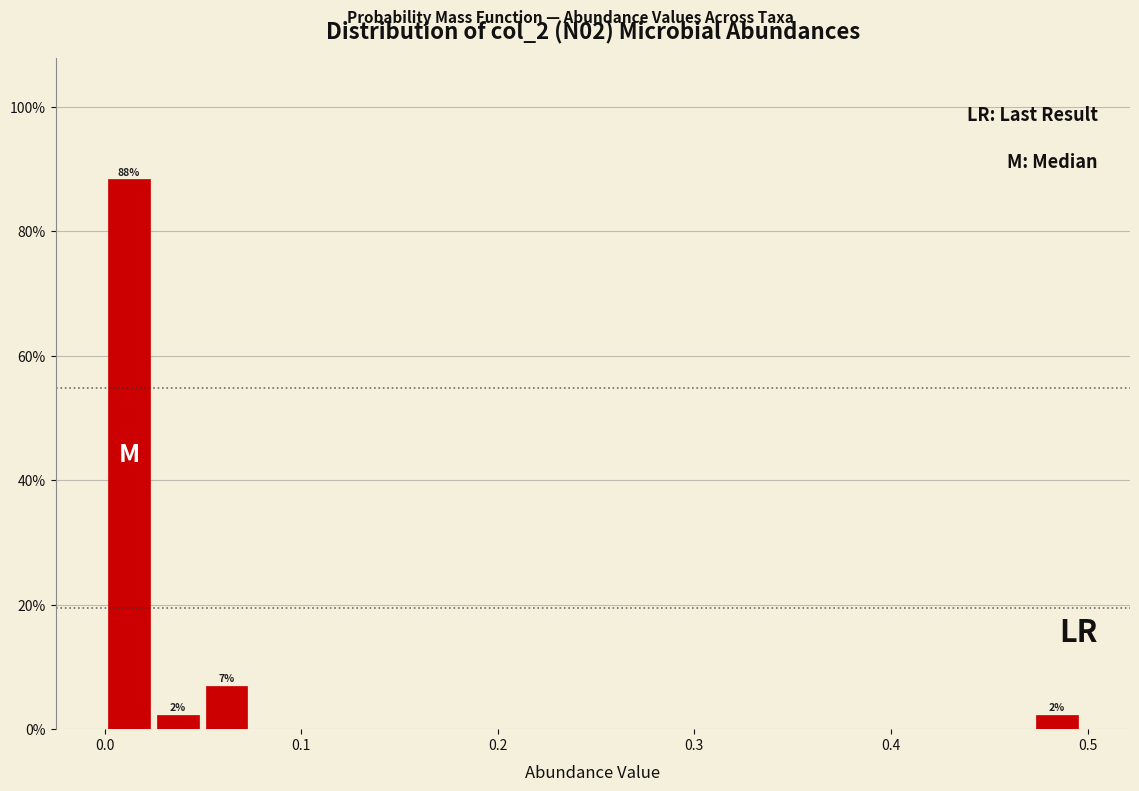

Read against the x-axis, roughly where is the centre of the tallest bar?

0.01